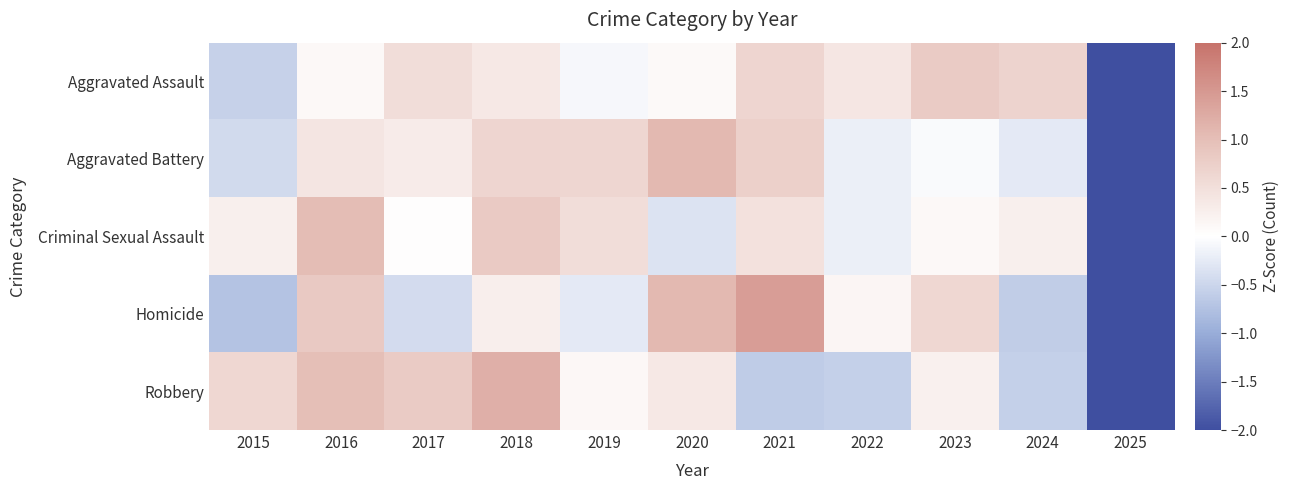

Between 2022 and 2019, which is larger?

2022